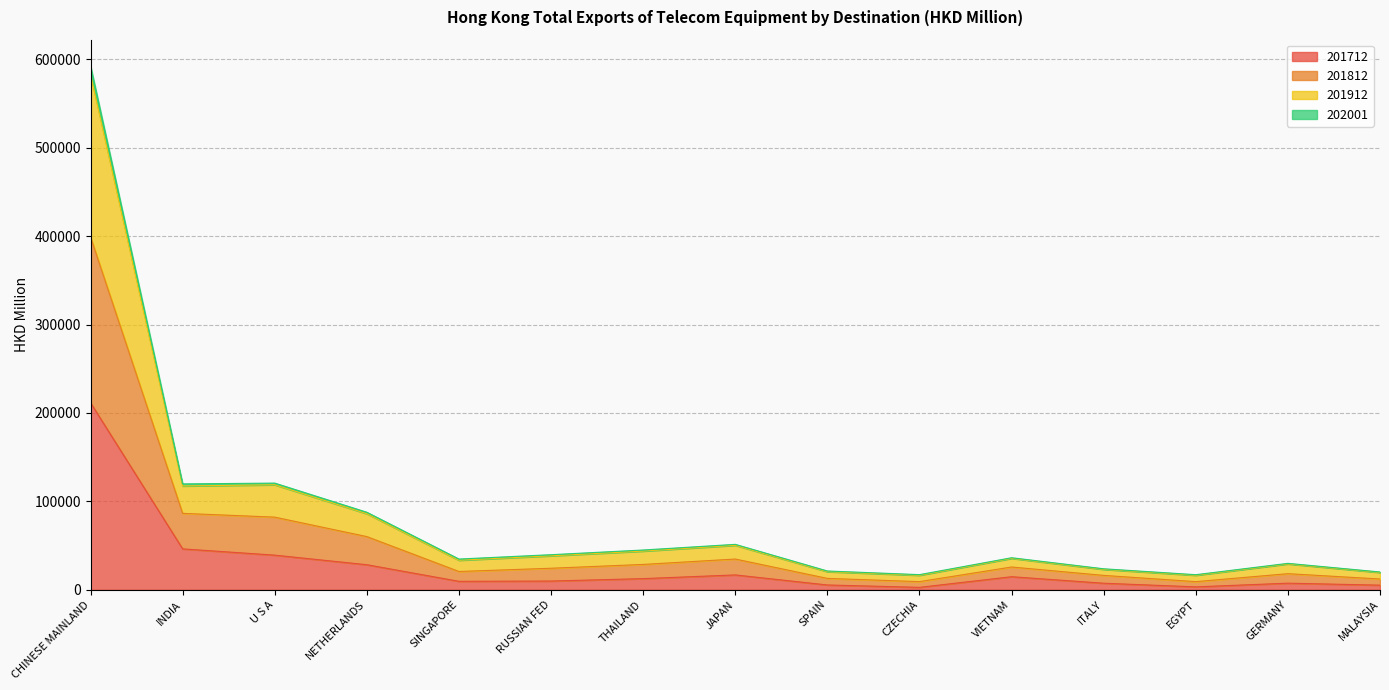

The value of 201712 at THAILAND is 12599.5. True or false?

True